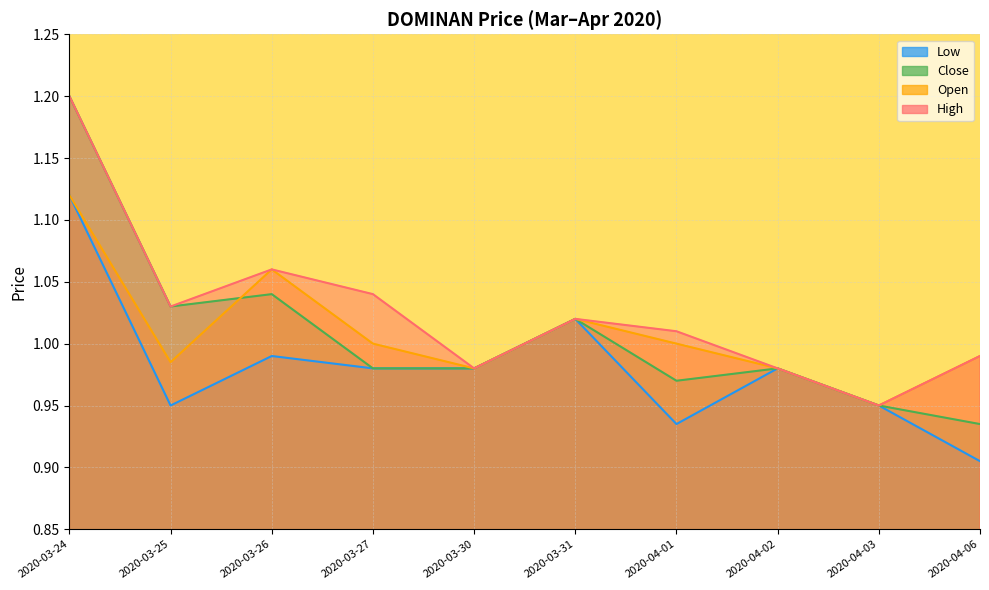

Does the chart display data point markers on the line(s)?

No